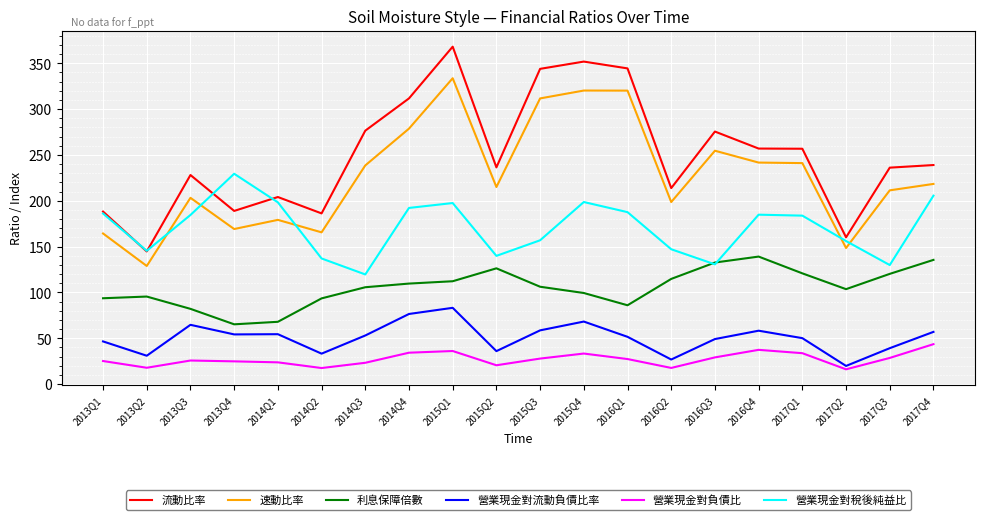

True or false: 營業現金對負債比 and 營業現金對稅後純益比 intersect in this chart.

False